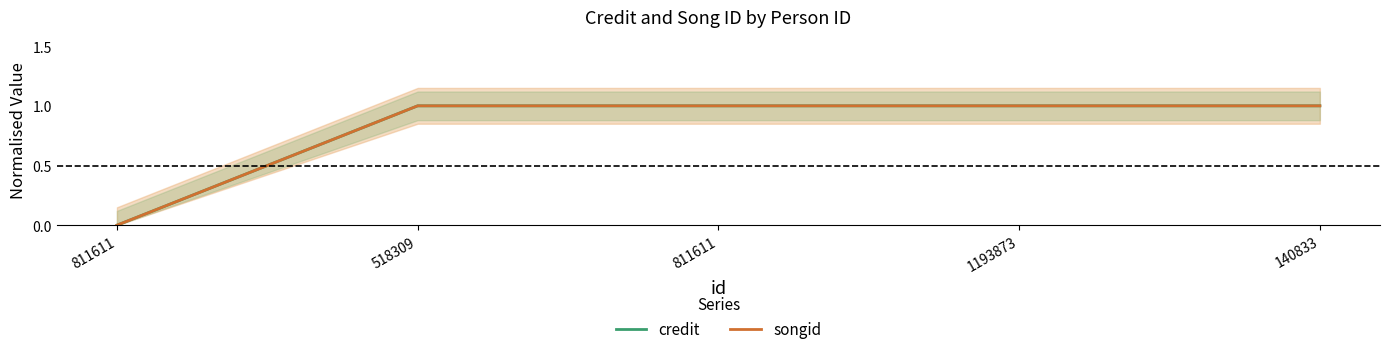

How many distinct data groups are displayed?

2